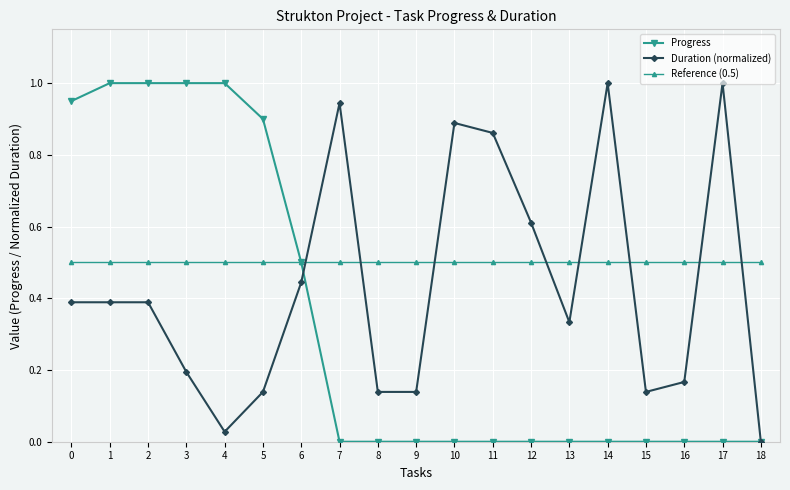

Is the value of Reference (0.5) at 17 greater than the value of Progress at 7?

Yes